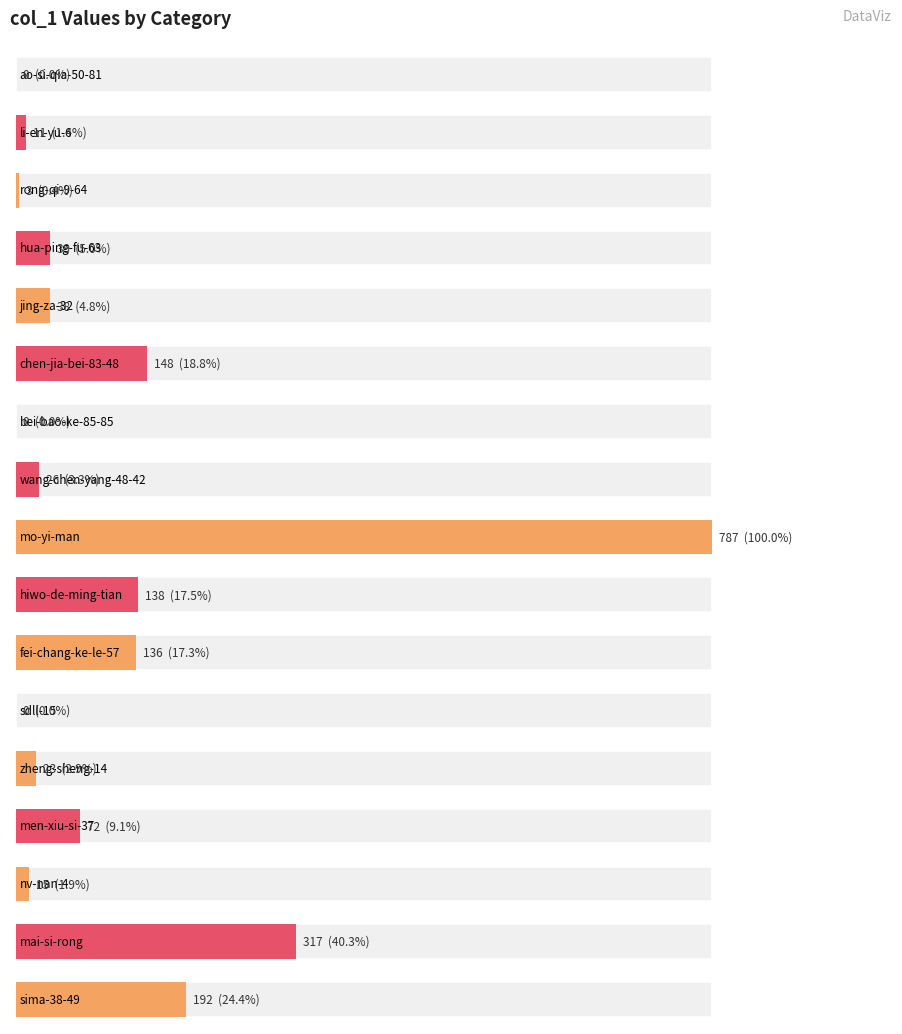

Which has a higher value, men-xiu-si-37 or bei-bao-ke-85-85?

men-xiu-si-37